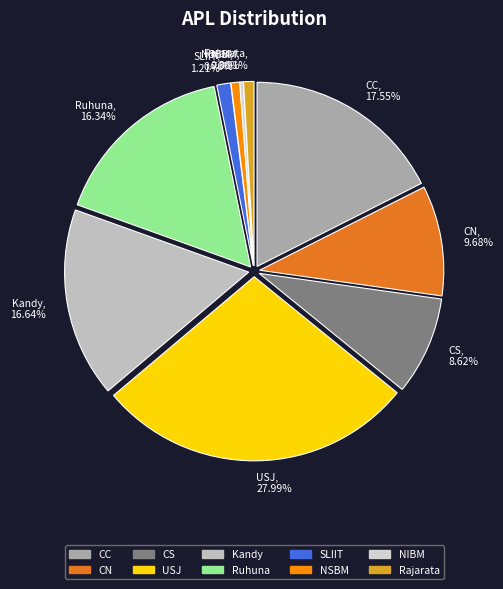

What percentage is NOT represented by Ruhuna?

83.7%